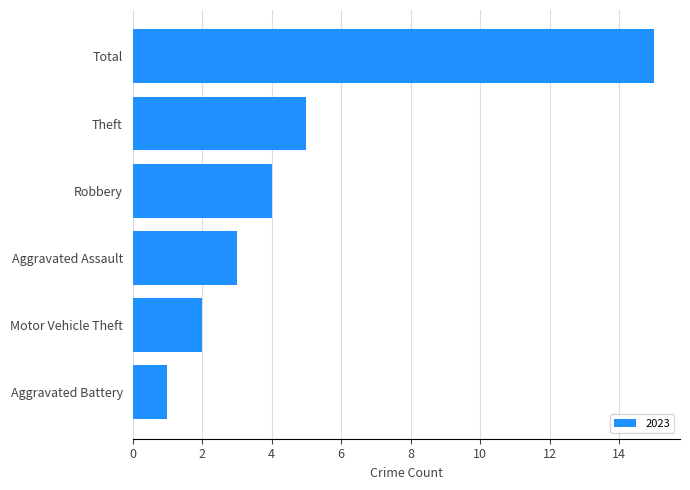

What is the average value?

5